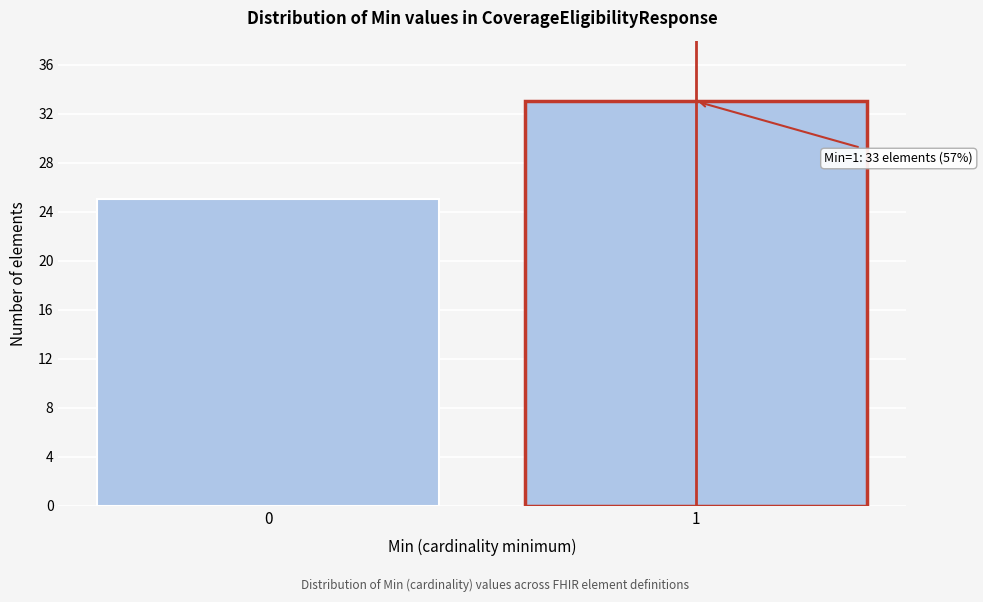

Reading left to right, what are all the values shown in this chart?

25	33